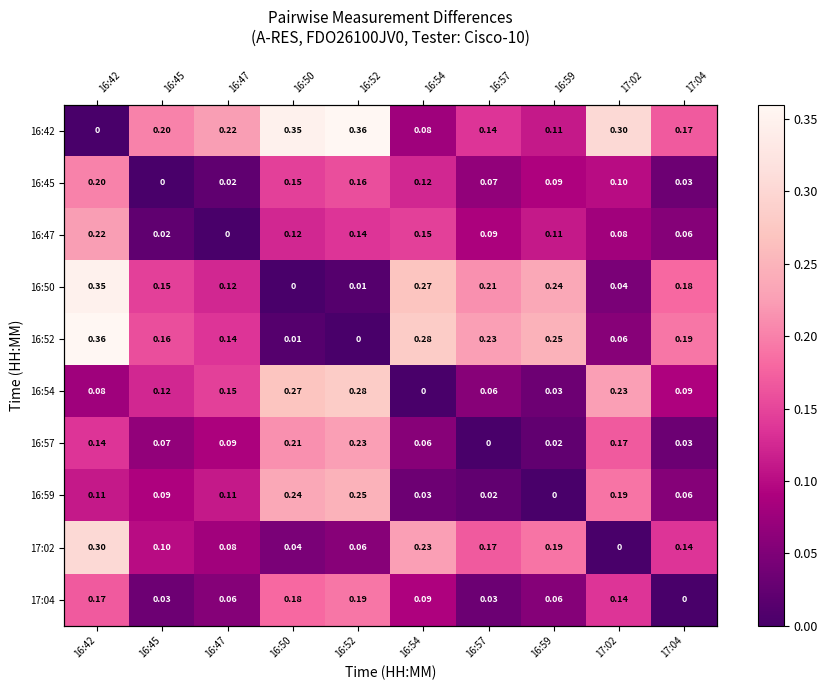

The 16:45 series shows 0.1 at 16:54. True or false?

True